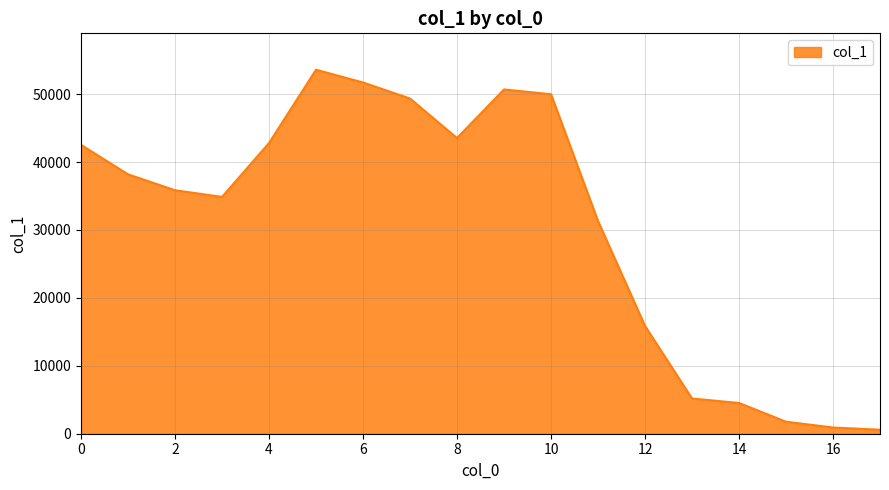

What is the smallest value displayed?

590